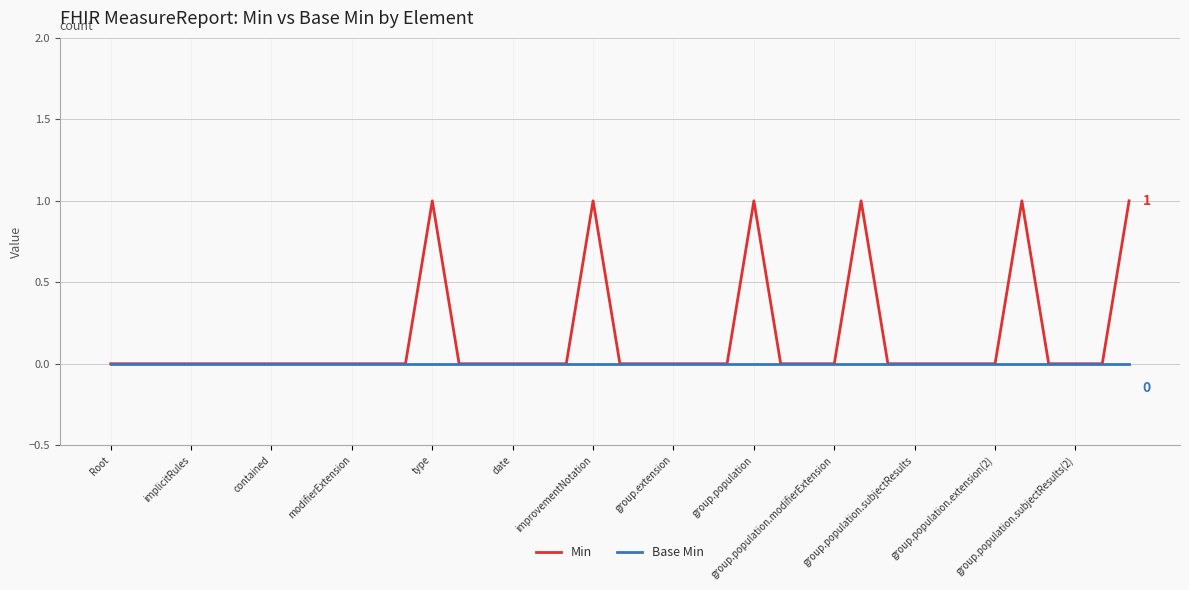

List the series in order of their peak value, highest first.

Min, Base Min